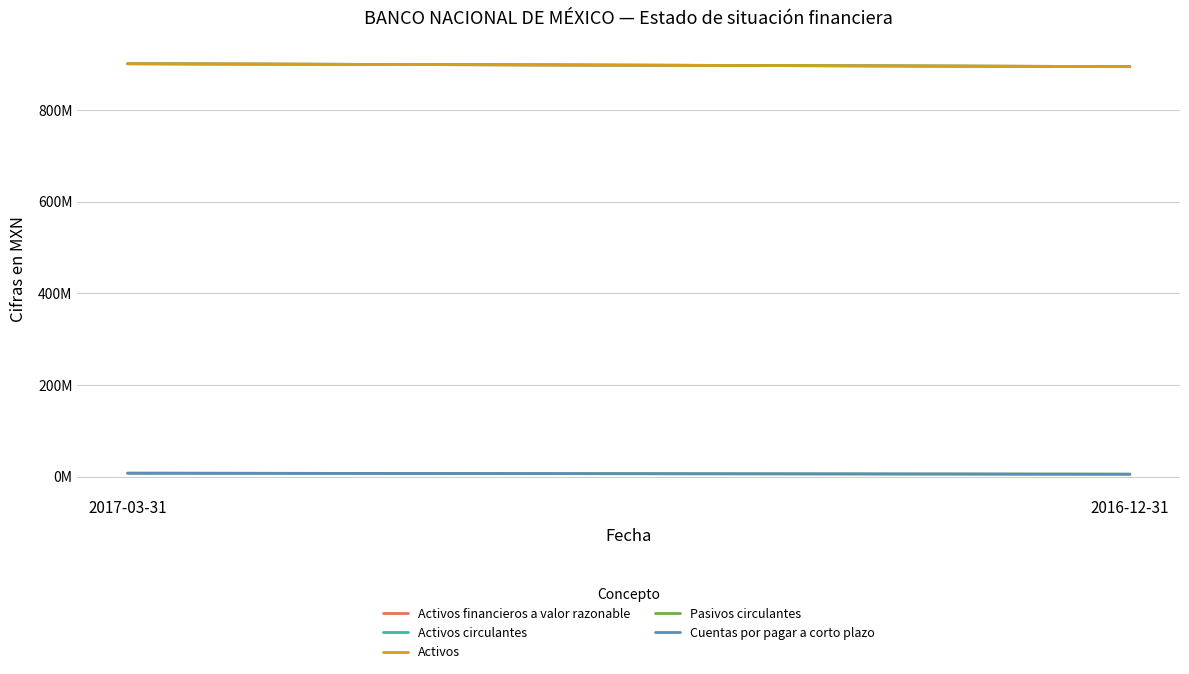

What is the label of the 1st point from the left?

2017-03-31